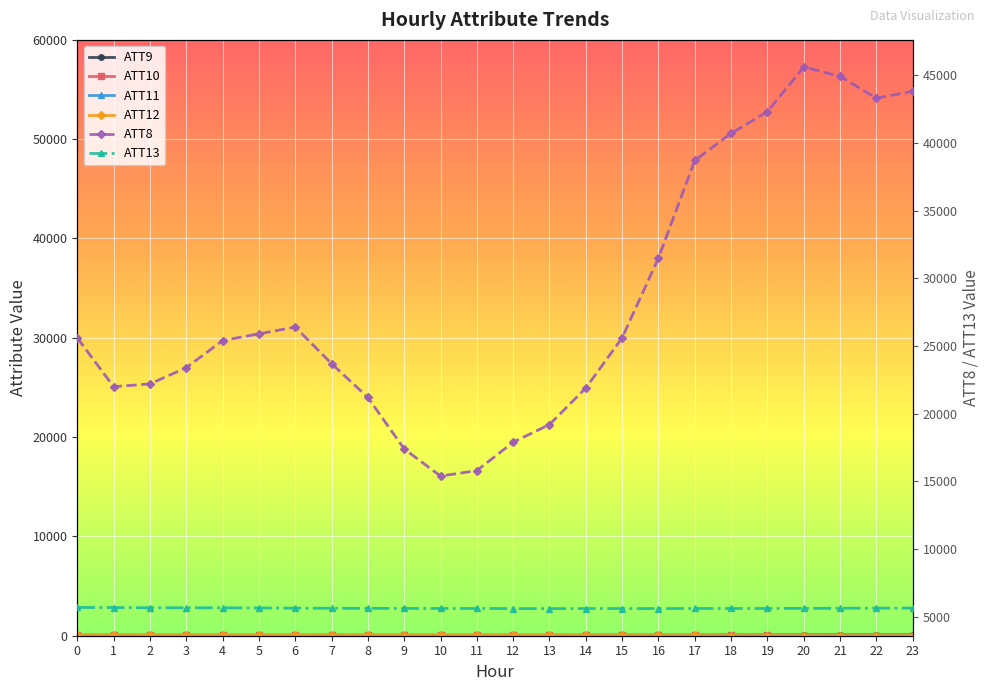

How many data points in ATT12 are less than 16?

12